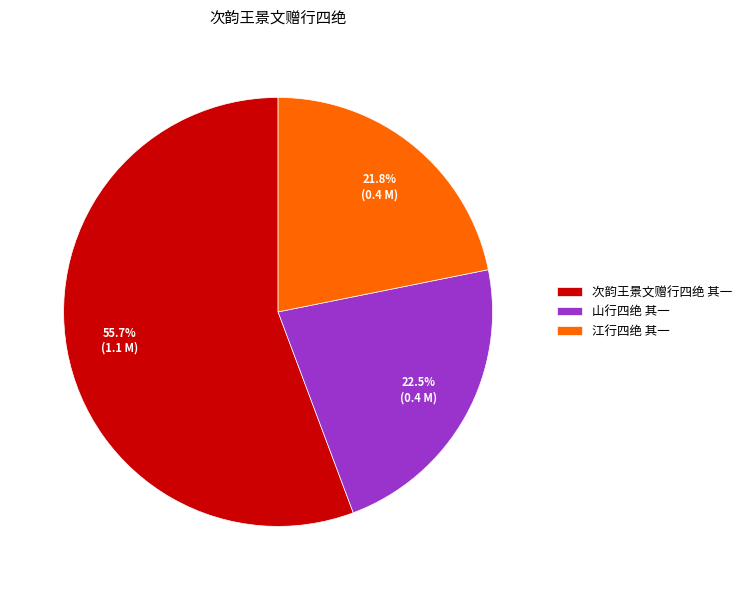

What percentage is the 江行四绝 其一 slice, to the nearest percent?

22%